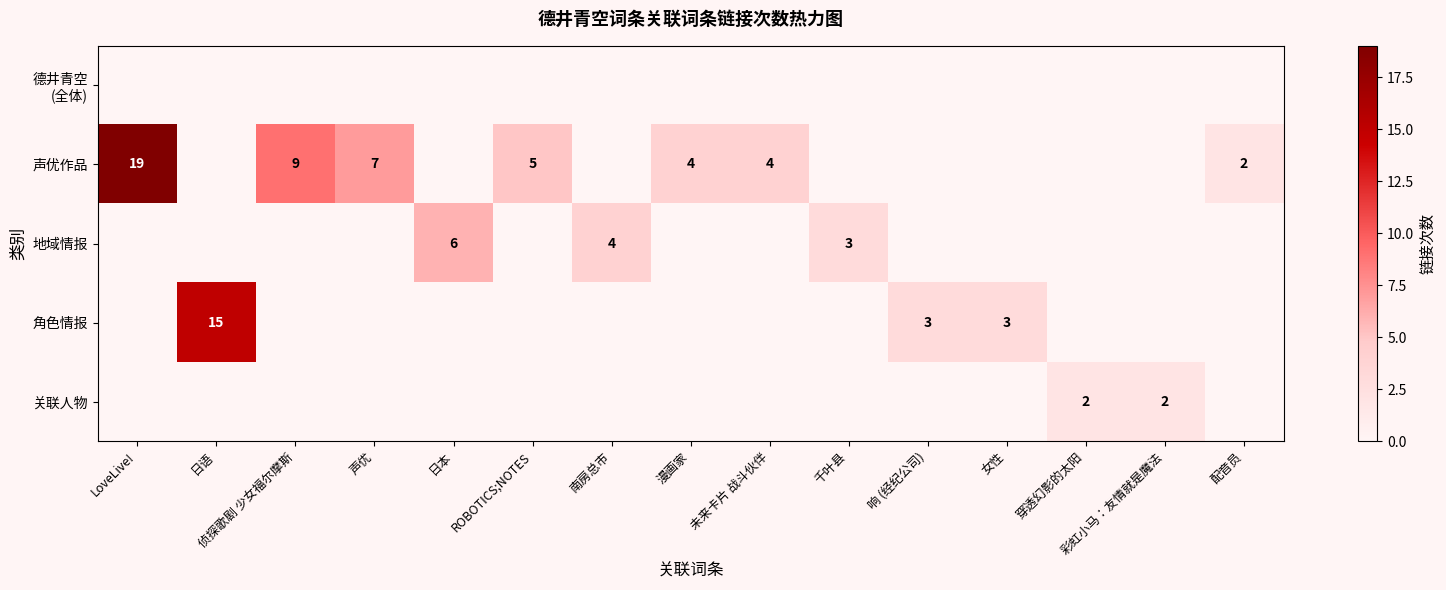

The value of 关联人物 at 彩虹小马：友情就是魔法 is 1. True or false?

False